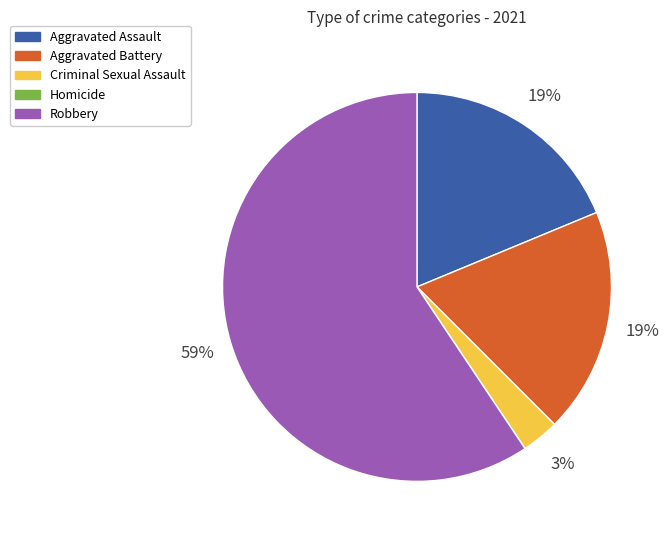

True or false: Criminal Sexual Assault accounts for 3% of the total.

True